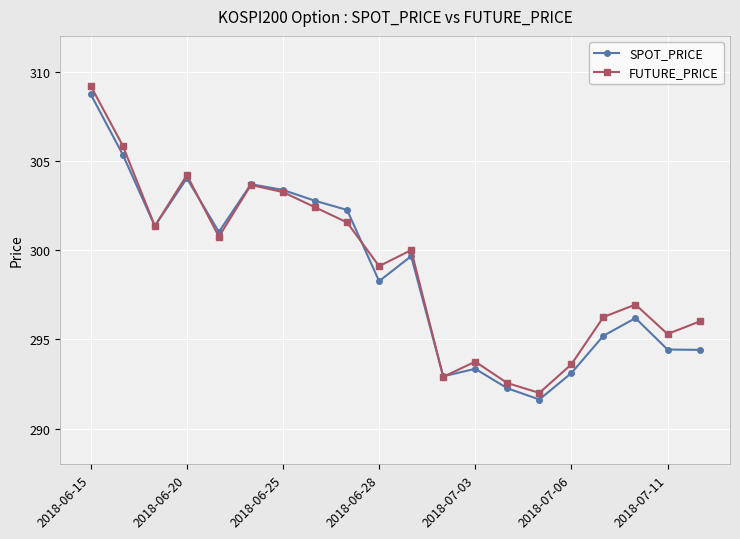

How many interior local valleys does the FUTURE_PRICE series have?

6